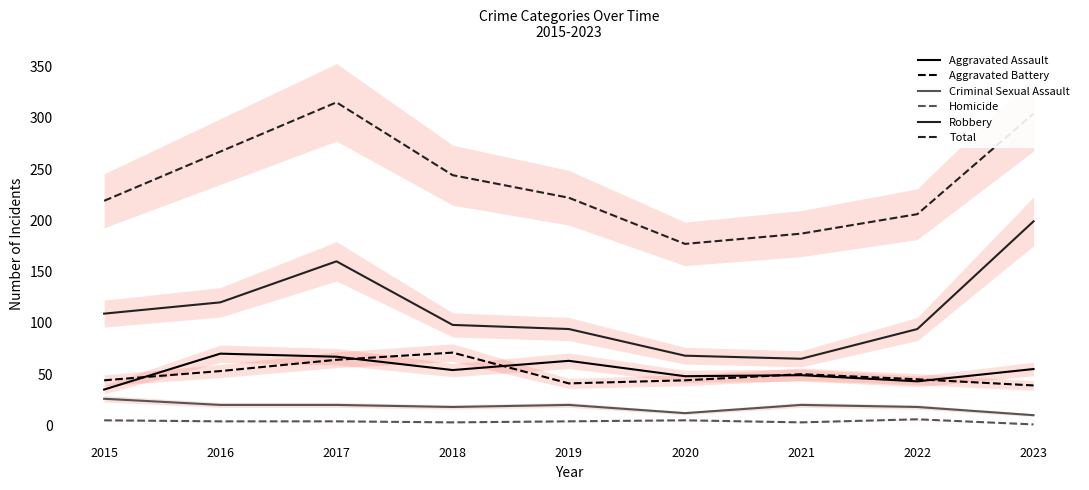

Where do Aggravated Assault and Aggravated Battery first cross each other?

2015 and 2016